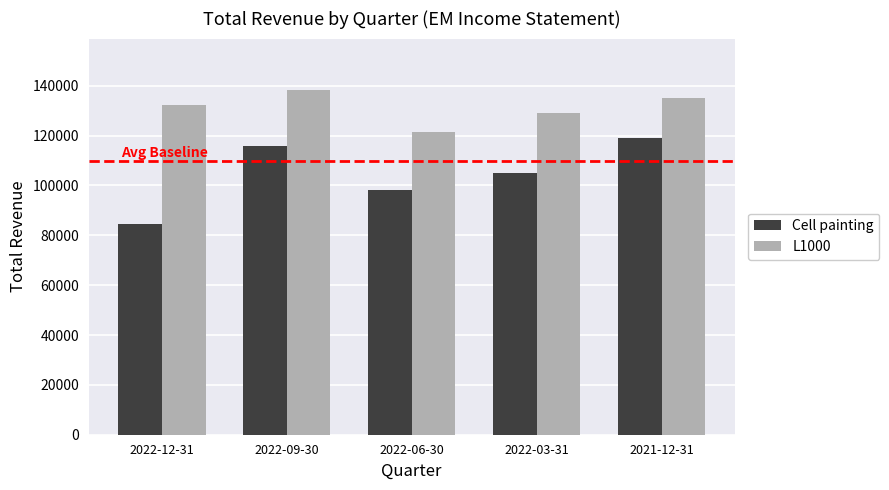

Between 2022-06-30 and 2022-03-31, which series saw the biggest shift?

L1000